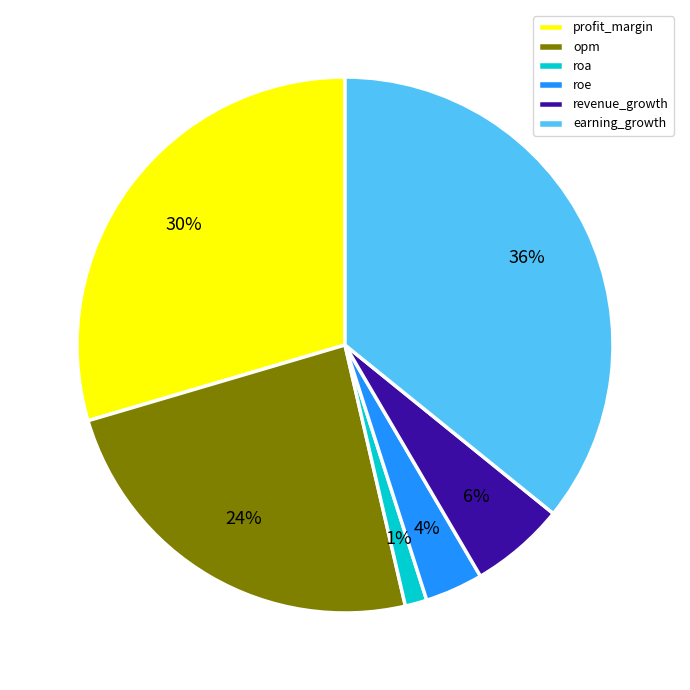

The opm slice represents 35% of the pie. True or false?

False